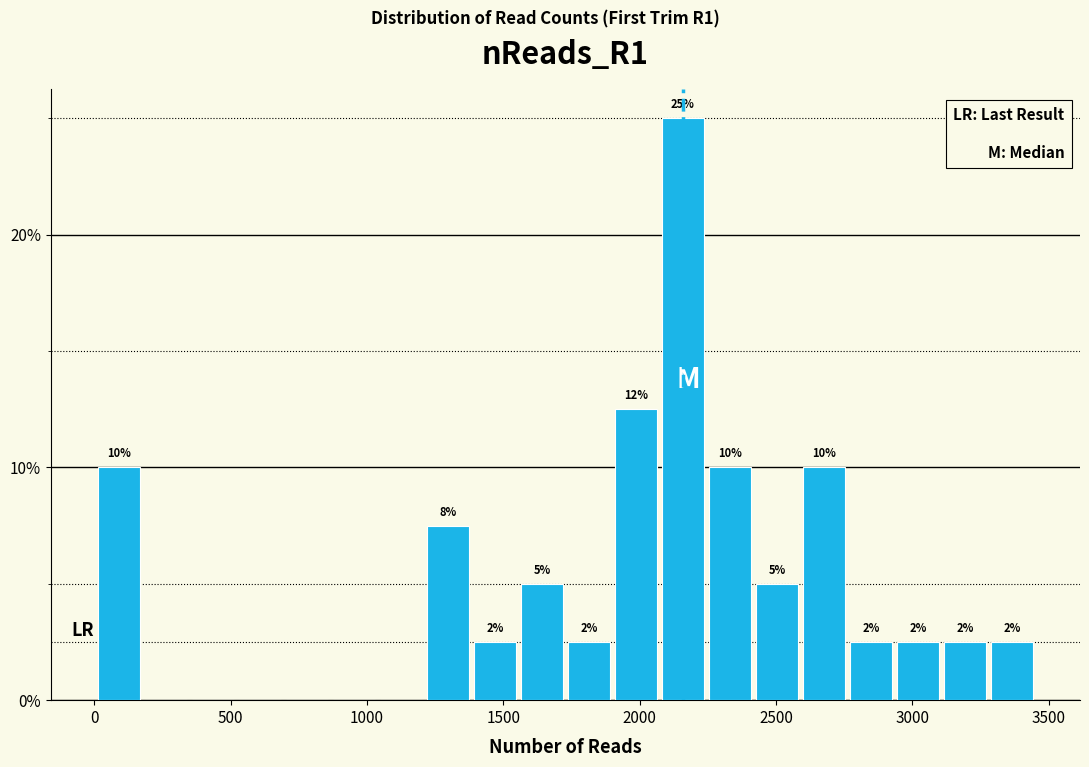

Read against the x-axis, roughly where is the centre of the tallest bar?

2150